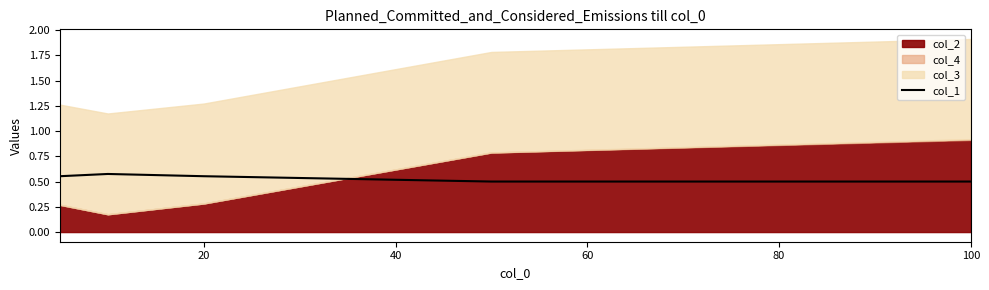

Is it true that the value at 20 is 0.6?

True